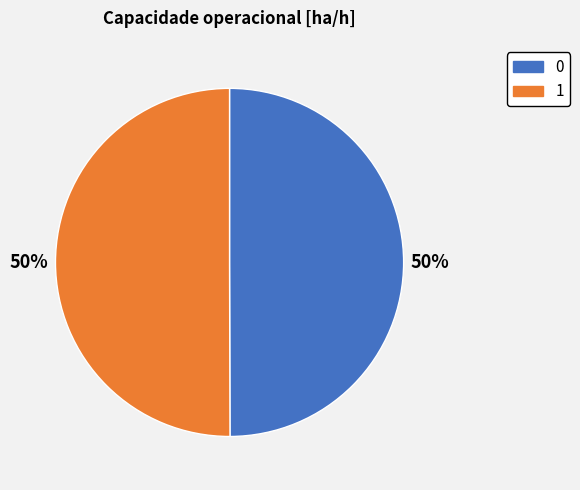

Is it true that 1 is 63% of the pie?

False